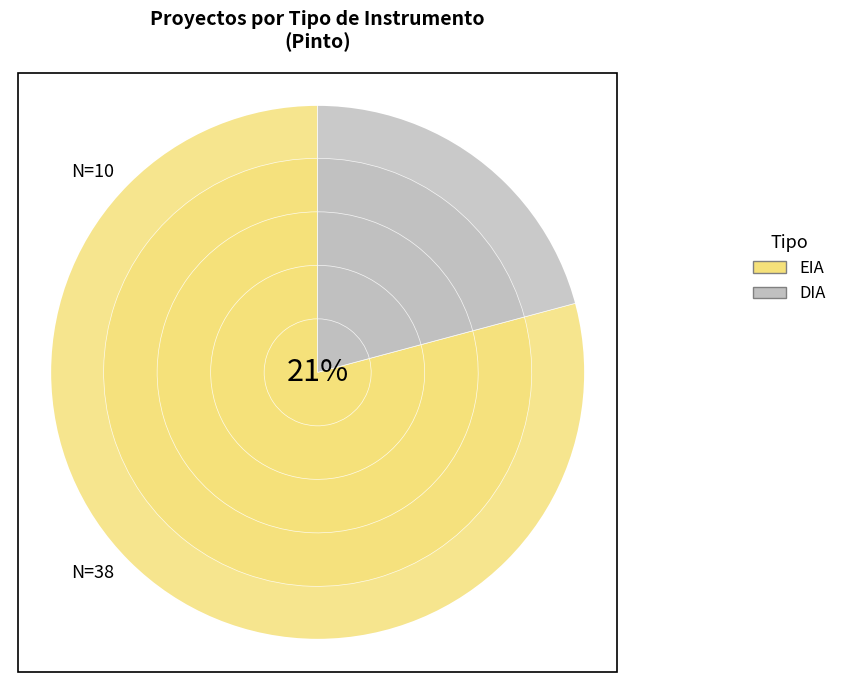

How many slices are in this pie chart?

2